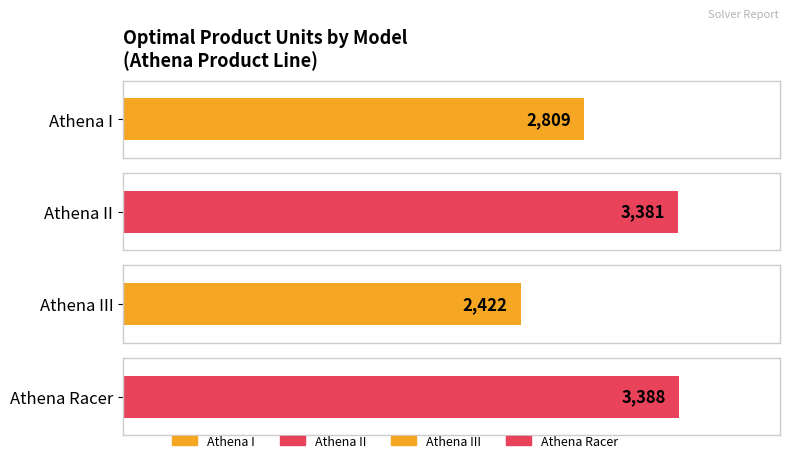

Rank the categories by value from highest to lowest.

Athena Racer, Athena II, Athena I, Athena III